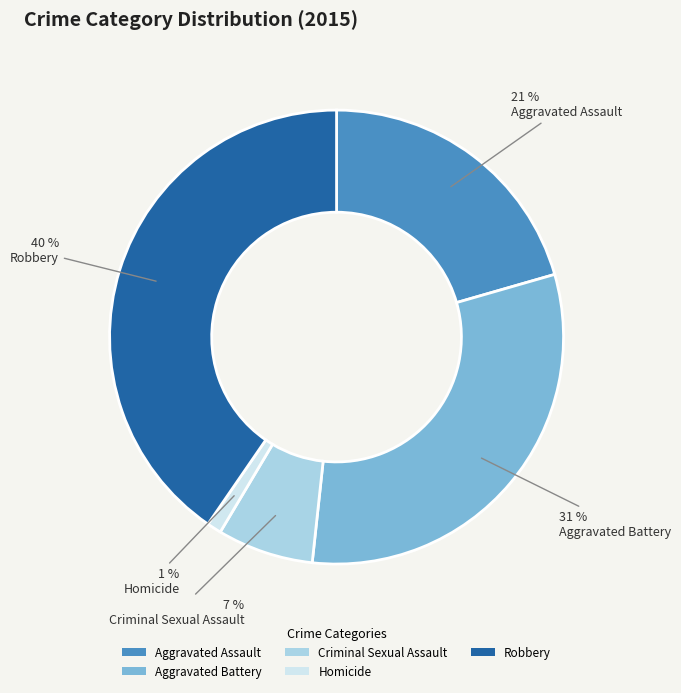

Is there any slice that represents more than half of the pie?

No